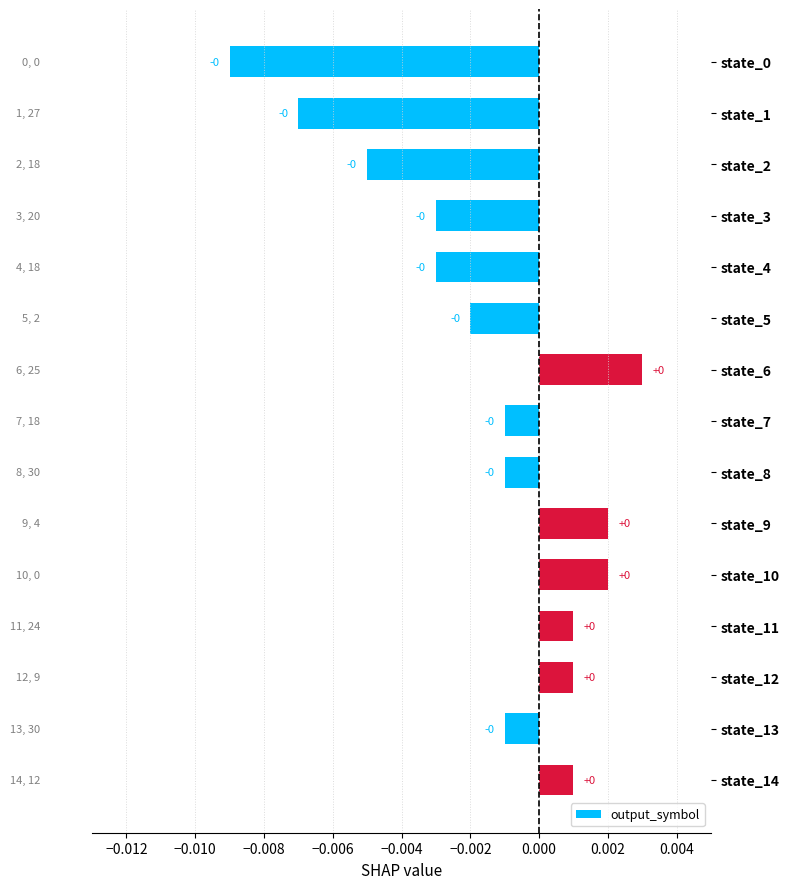

True or false: the data shows 0.0 at state_6.

True